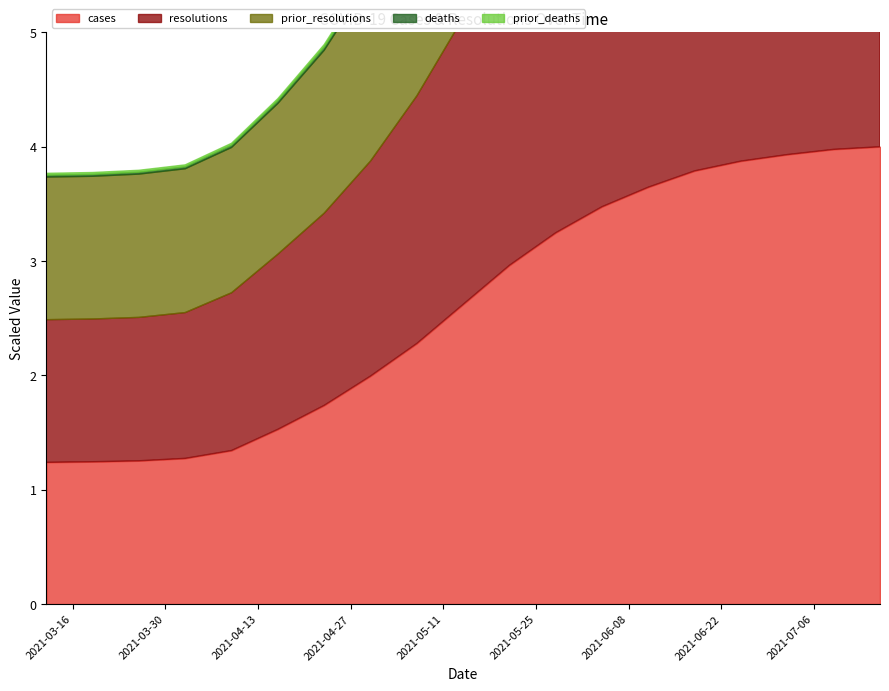

True or false: prior_resolutions has more than 2 interior local peaks.

False